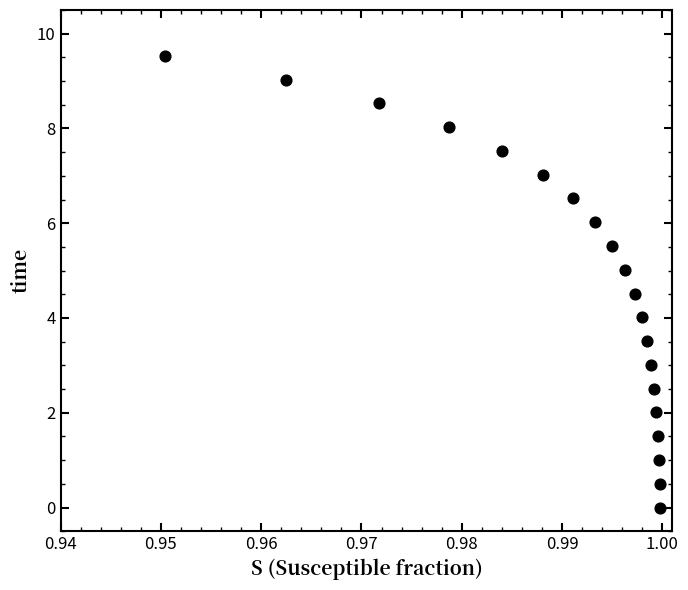

What is the range of Y values (max minus min)?

9.5